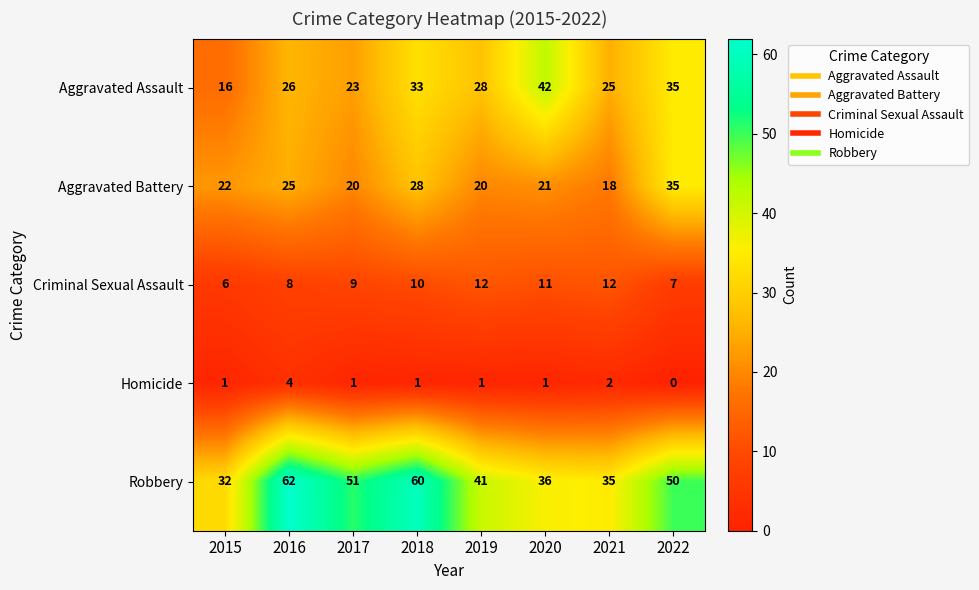

Which series has the largest total across all categories?

Robbery